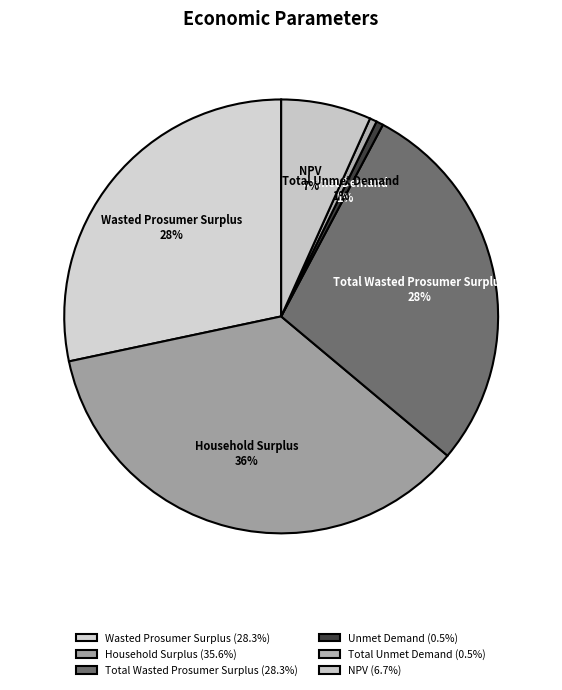

Is Total Wasted Prosumer Surplus the majority of the pie?

No